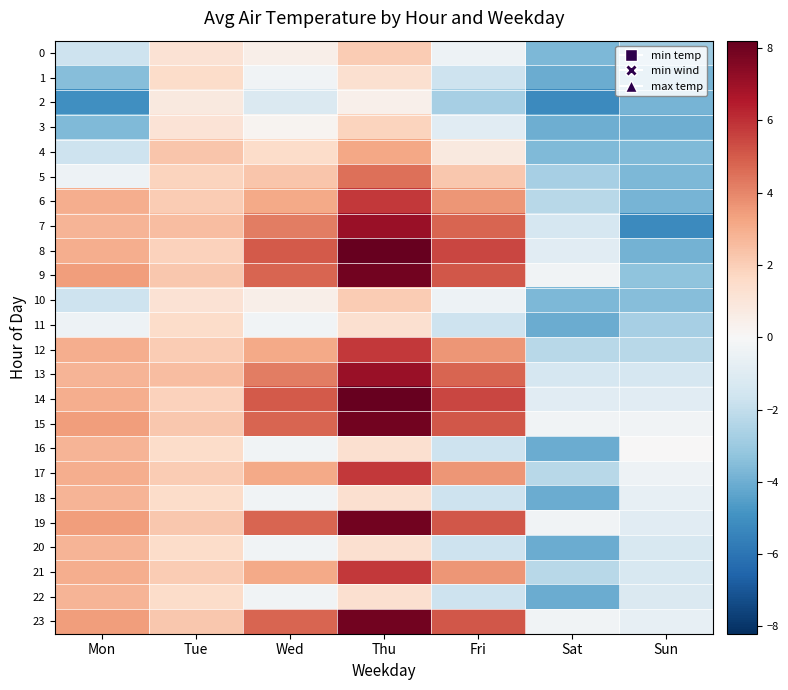

What is the spread (max minus min) of values at Sat?

4.9